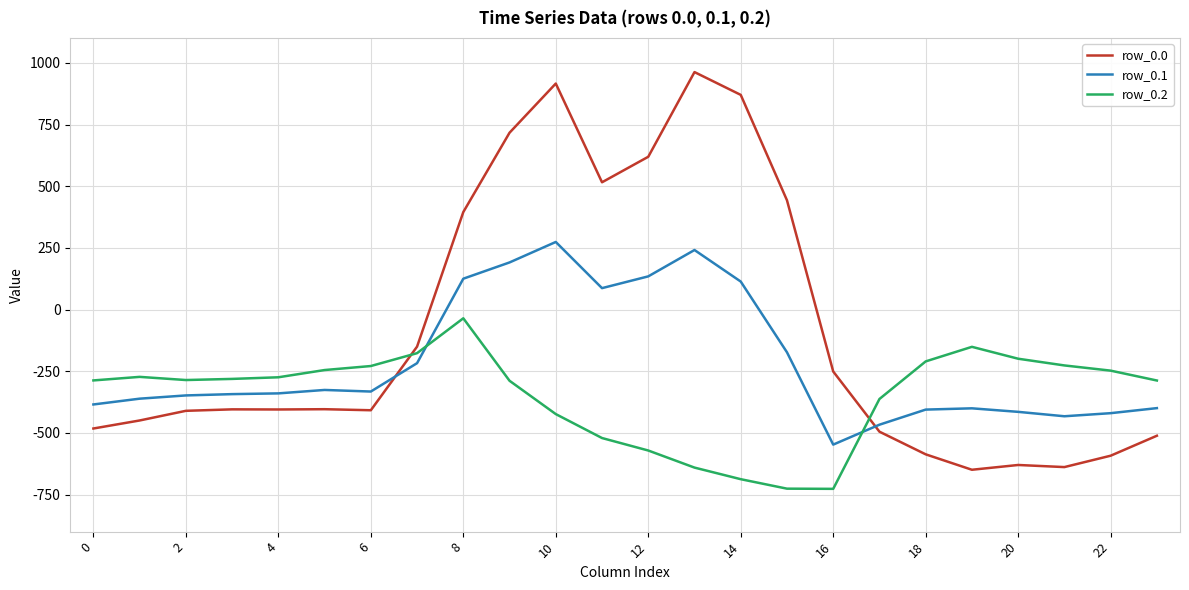

List the series in order of their overall mean, lowest first.

row_0.2, row_0.1, row_0.0